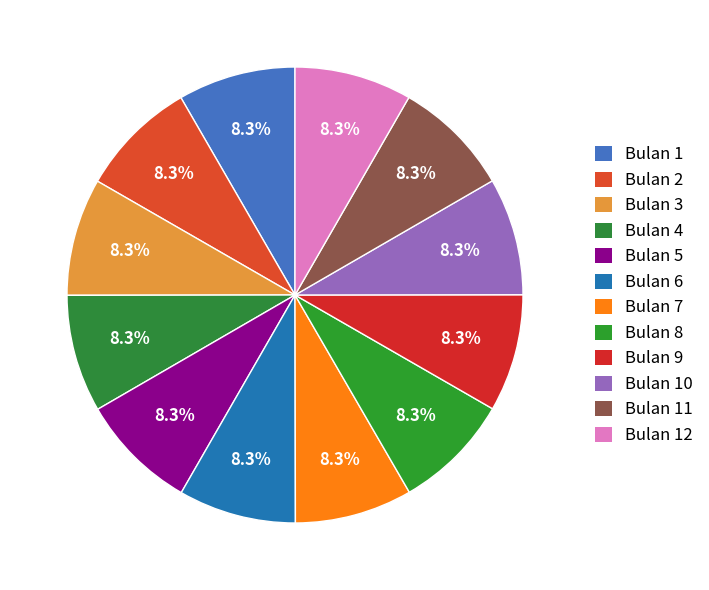

Count the number of slices in the pie.

12